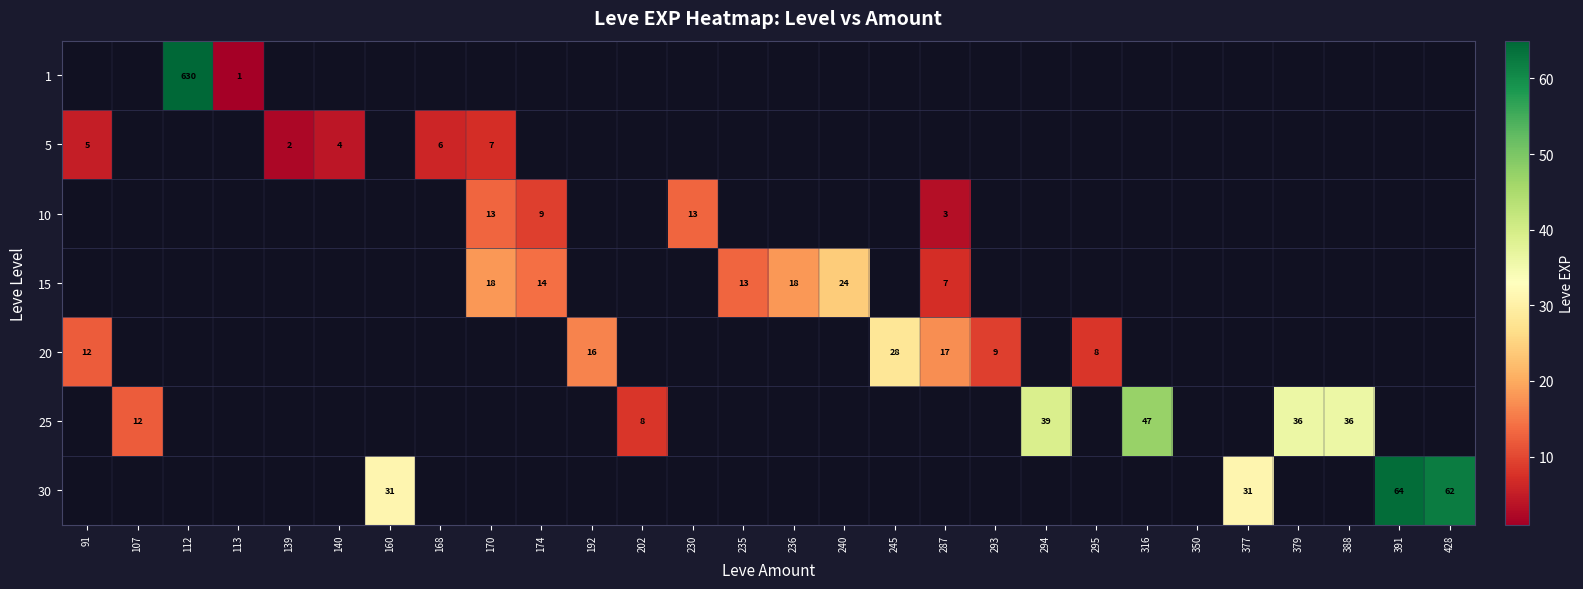

What is the maximum value shown in the chart?

630.0